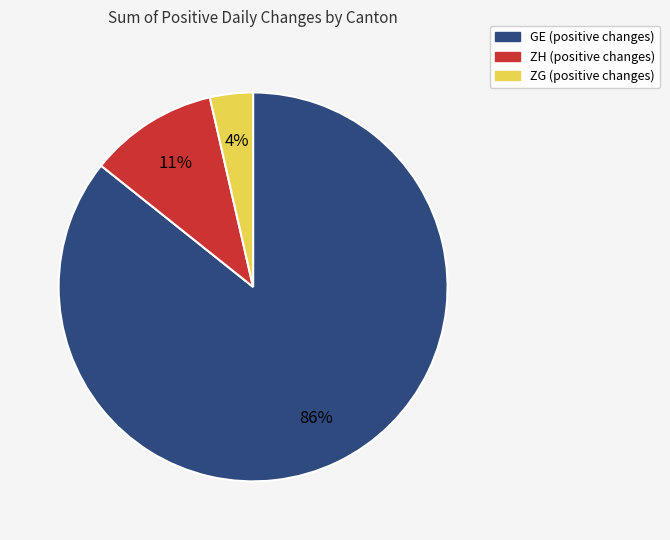

Is there a majority slice in this chart?

Yes